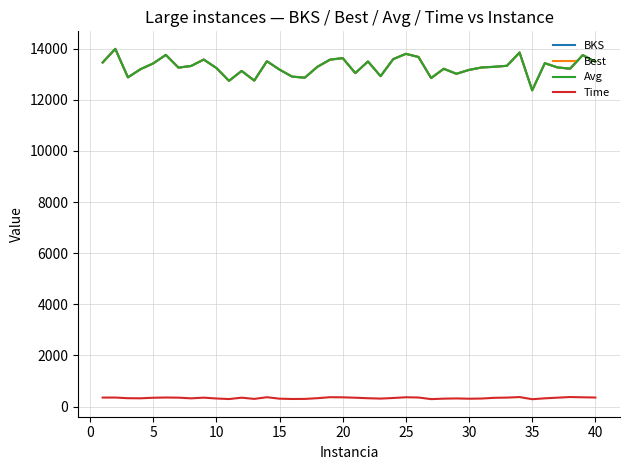

Rank the series by their maximum value, from lowest to highest.

Time, BKS, Best, Avg